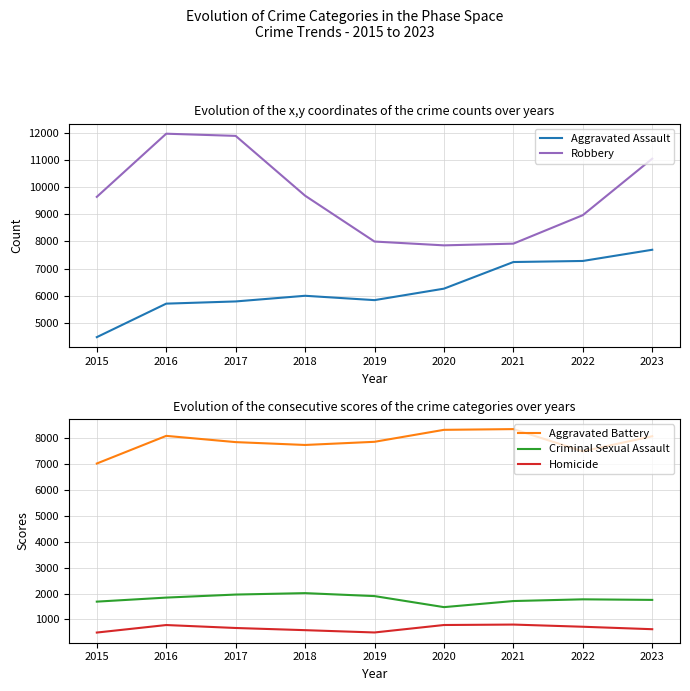

The value of Aggravated Assault at 2020 is 9467. True or false?

False